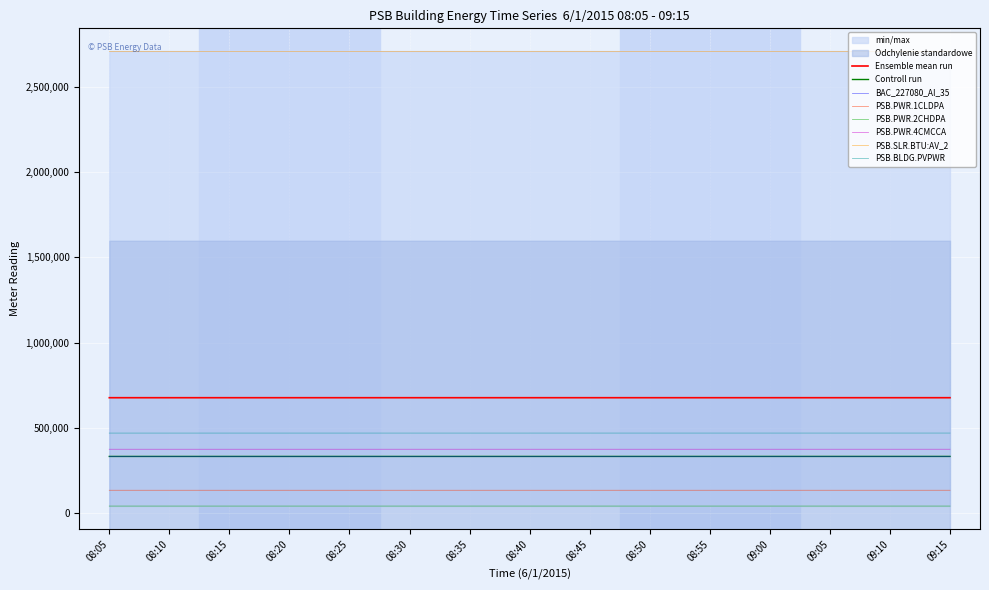

What is the value of the BAC_227080_AI_35 point at the 1st from the left?

332436